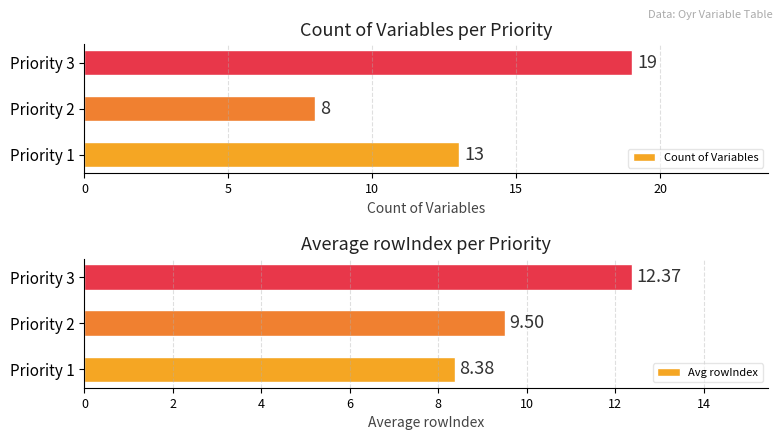

At how many categories does at least one series exceed 9?

3